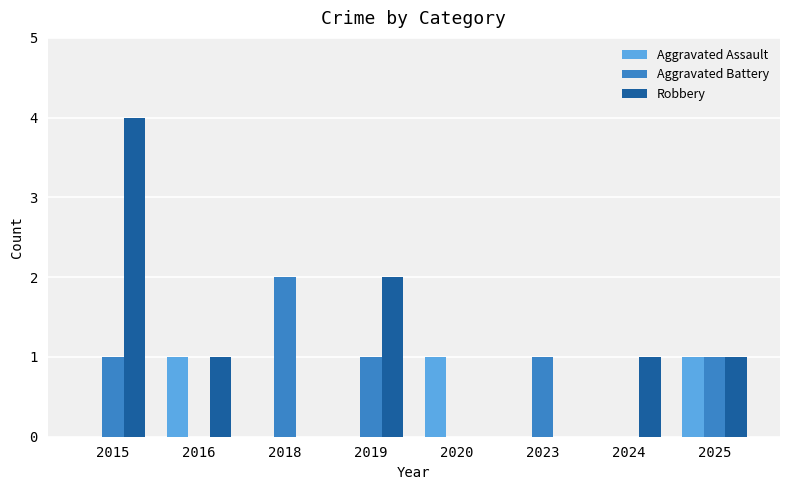

How many distinct data groups are displayed?

3